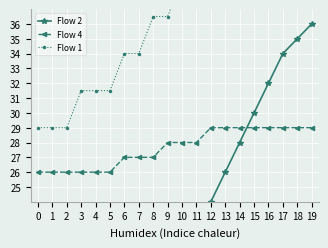

What is the value of the Flow 4 point at the 19th from the left?

29